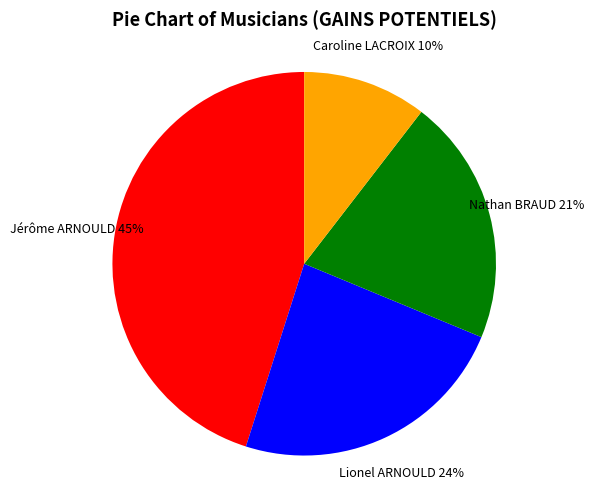

Rank the categories by value from lowest to highest.

Caroline LACROIX, Nathan BRAUD, Lionel ARNOULD, Jérôme ARNOULD